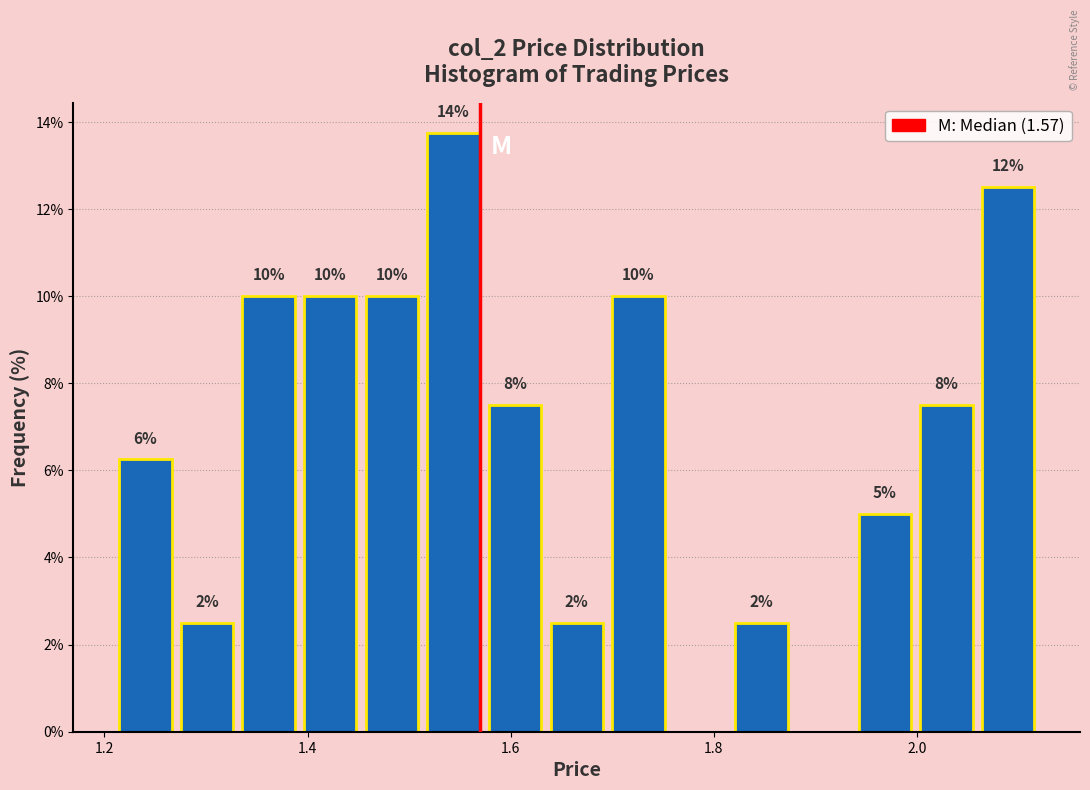

Around what value on the x-axis is the tallest bar? Give the approximate position of its centre, as read against the axis.

1.54